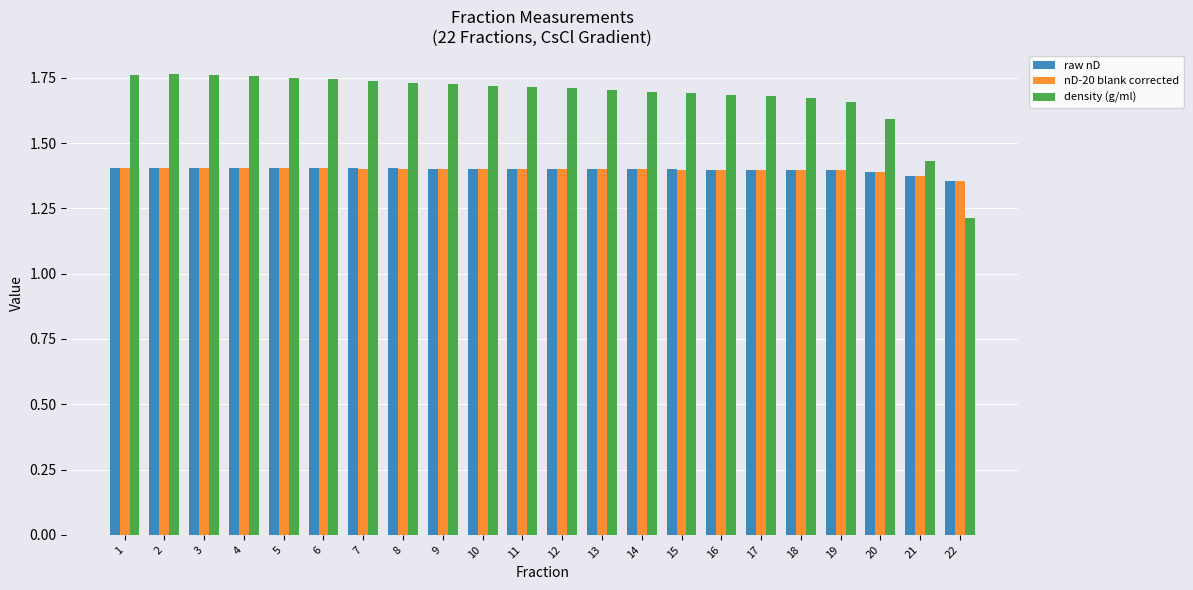

Is the value of density (g/ml) at 10 greater than the value of nD-20 blank corrected at 4?

Yes